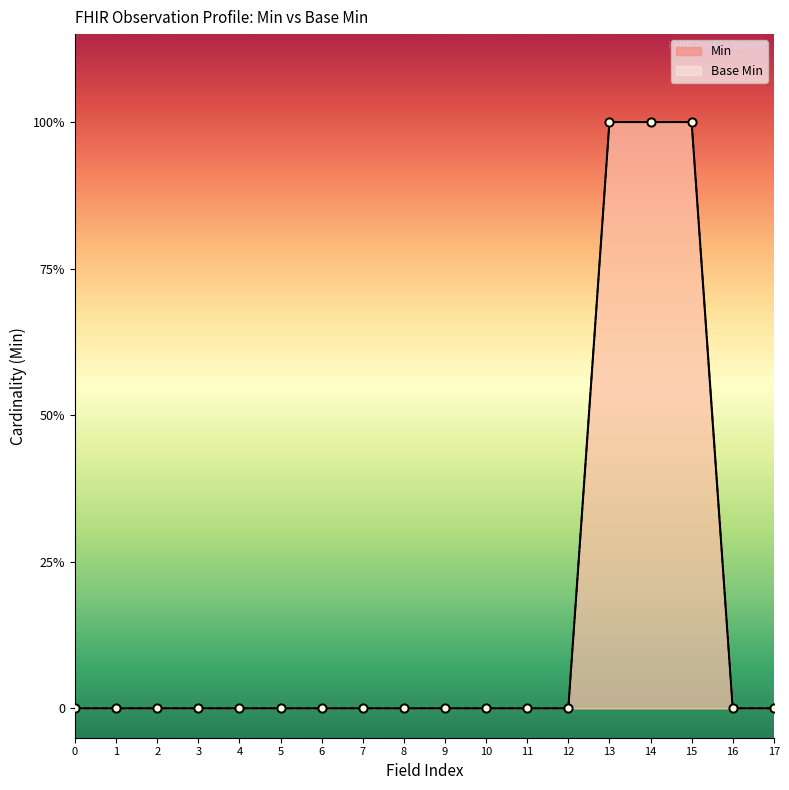

Which series contains the lowest Y value?

Min